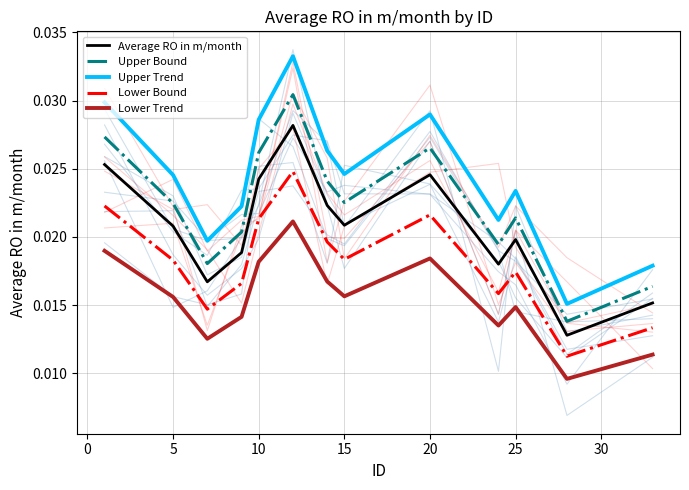

Is the value of Lower Trend at 15 greater than the value of Upper Trend at 15?

No